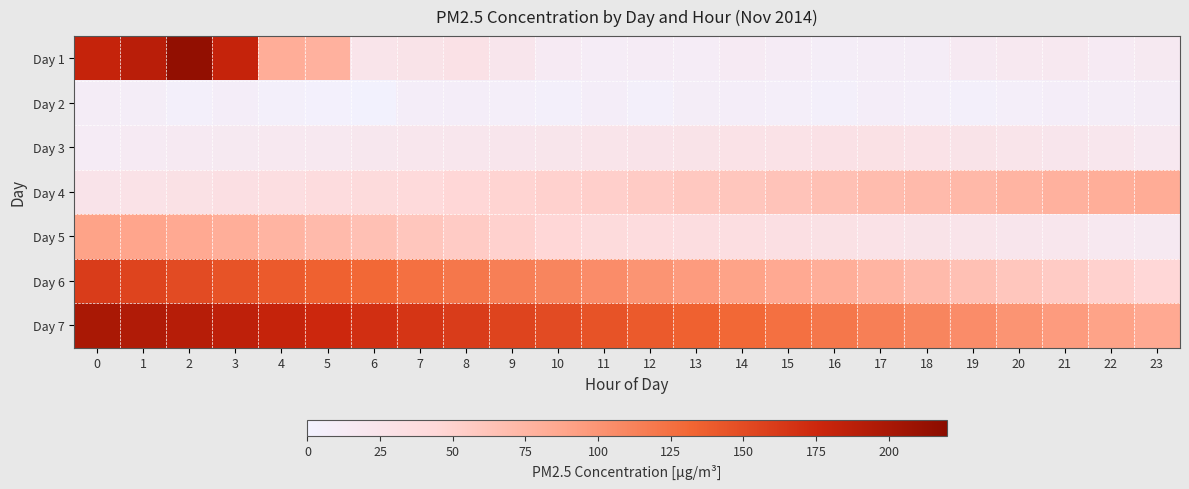

What is the greatest value displayed?

215